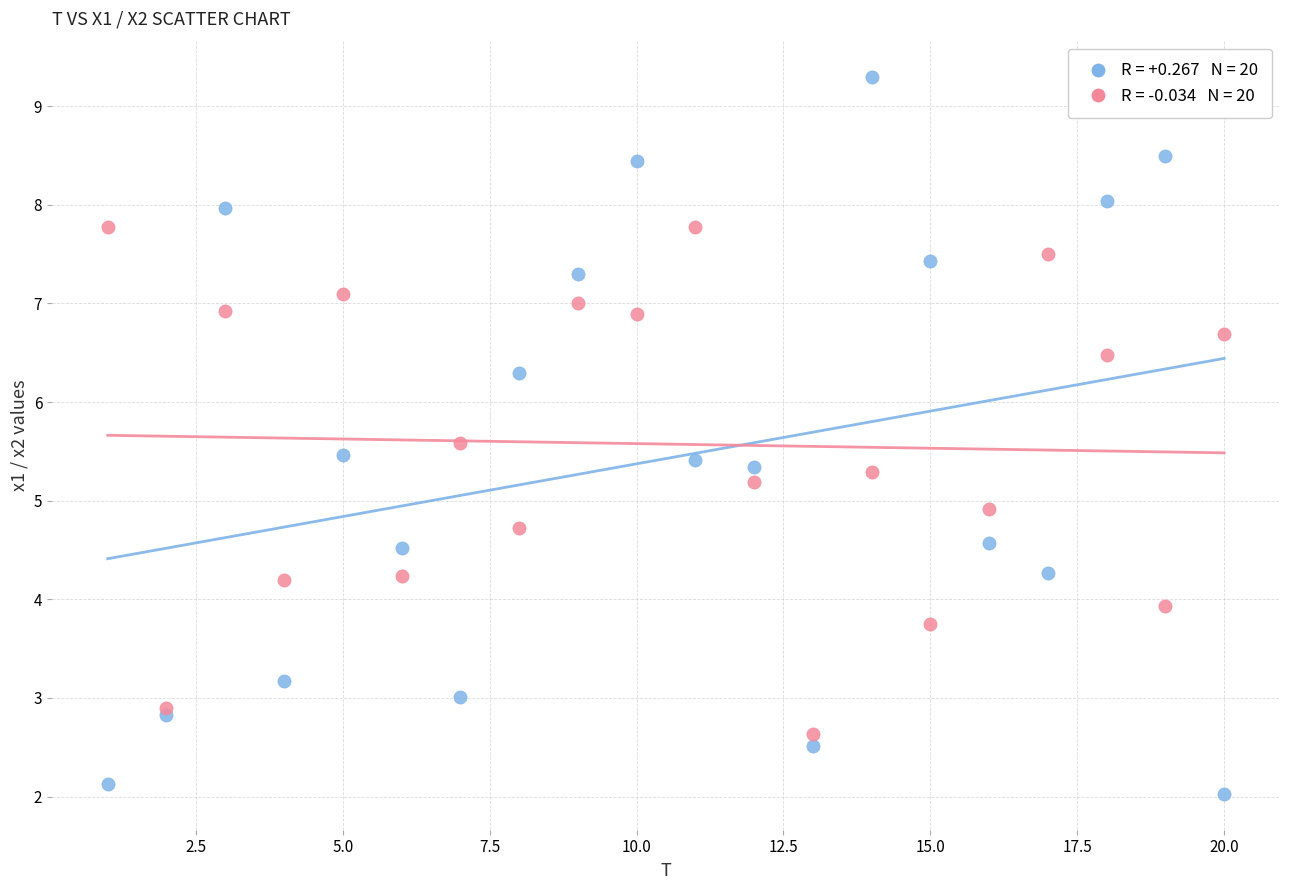

Across all series, what Y value is closest to 5?

4.9